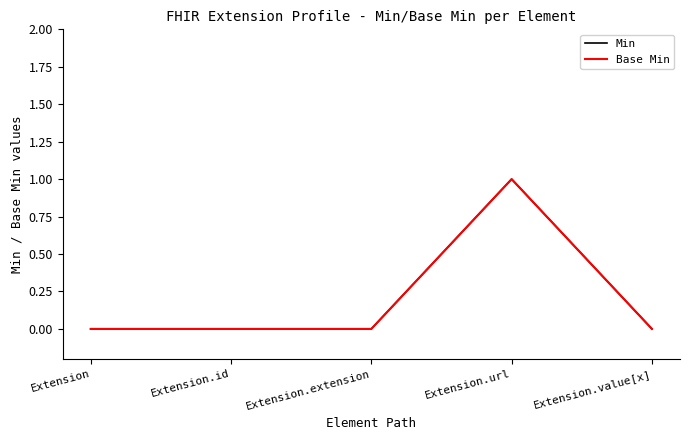

Is this an area chart (filled region under the line)?

No